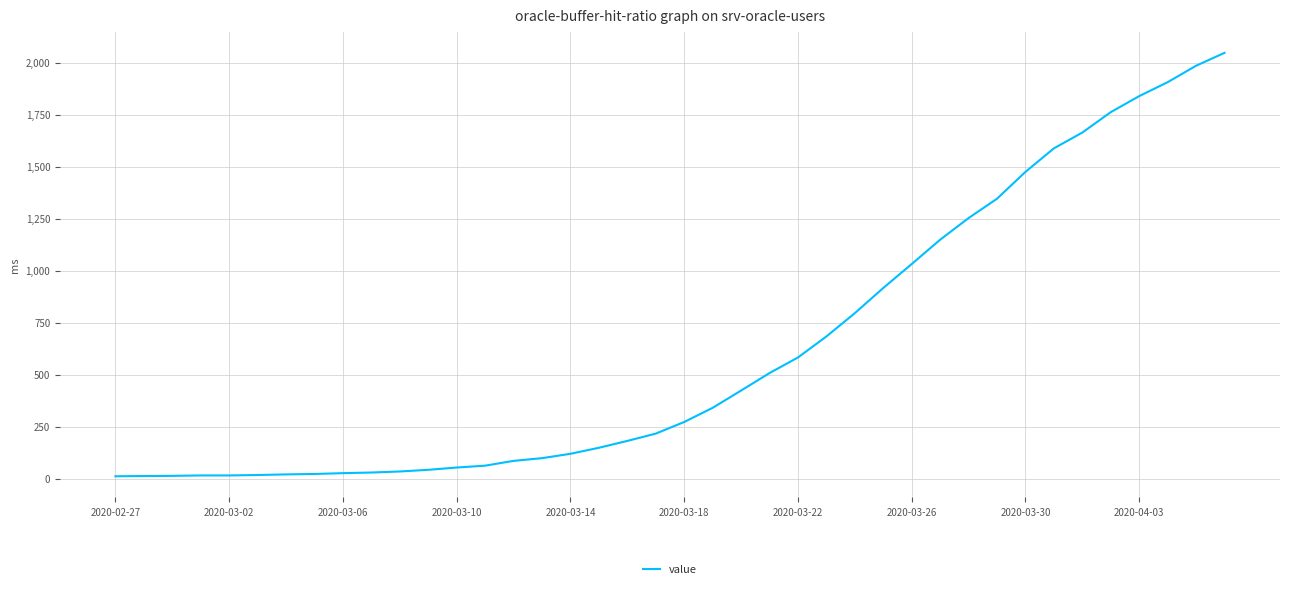

What is the greatest value displayed?

2048